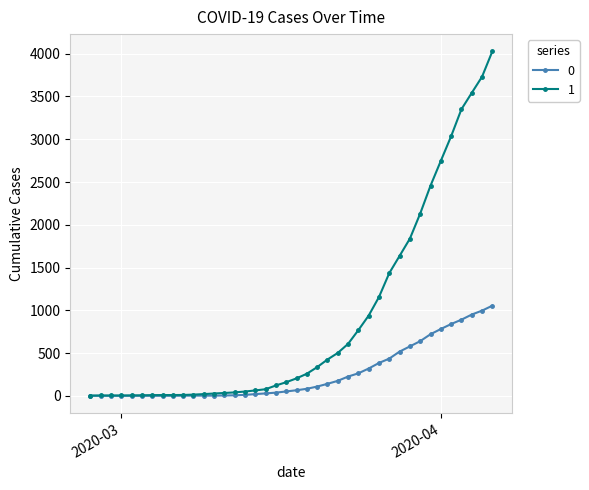

Rank the series by their maximum value, from lowest to highest.

0, 1